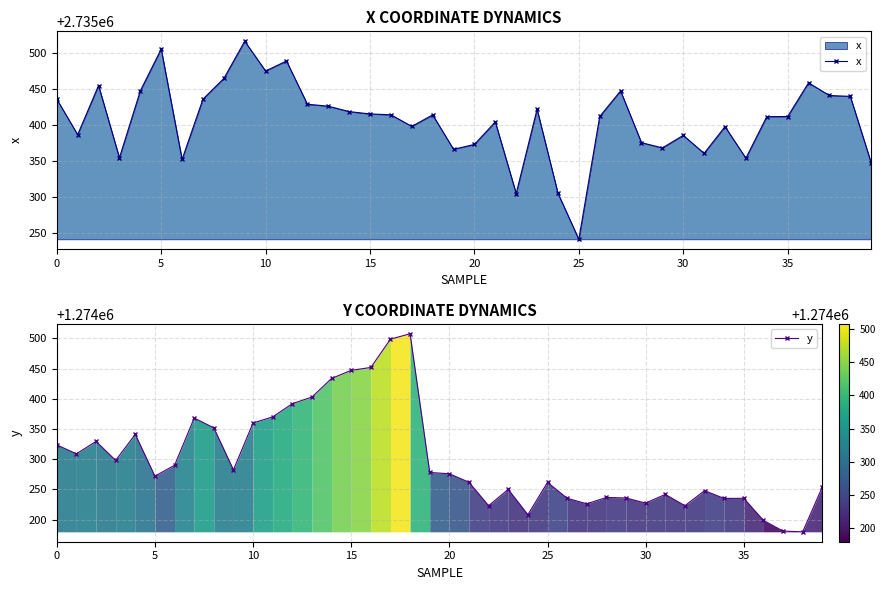

Which series has the widest spread of values?

y